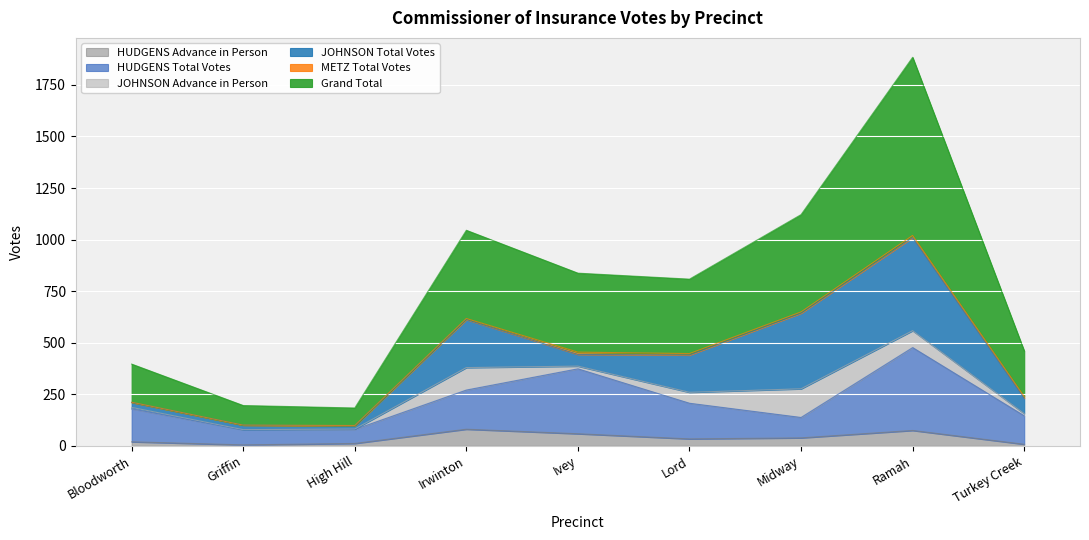

What is the lowest value of the HUDGENS Advance in Person series?

4